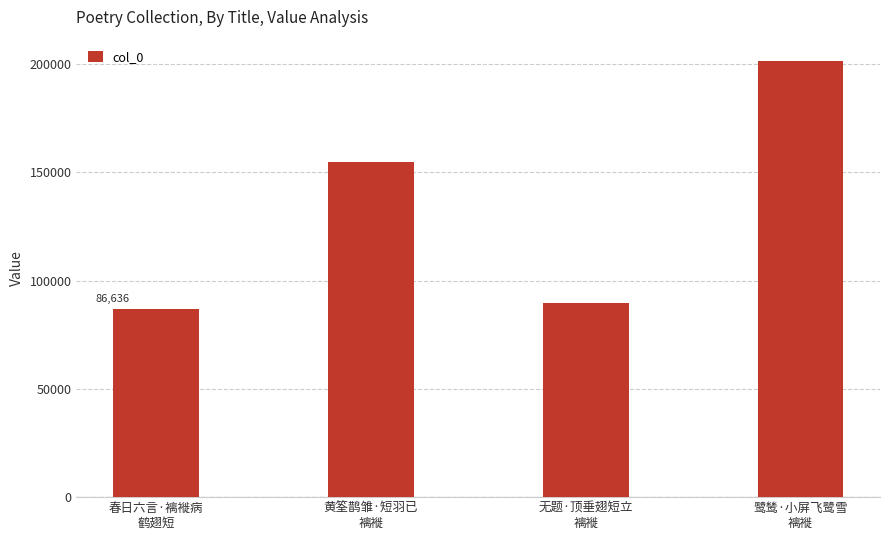

Count the number of data series in this chart.

1